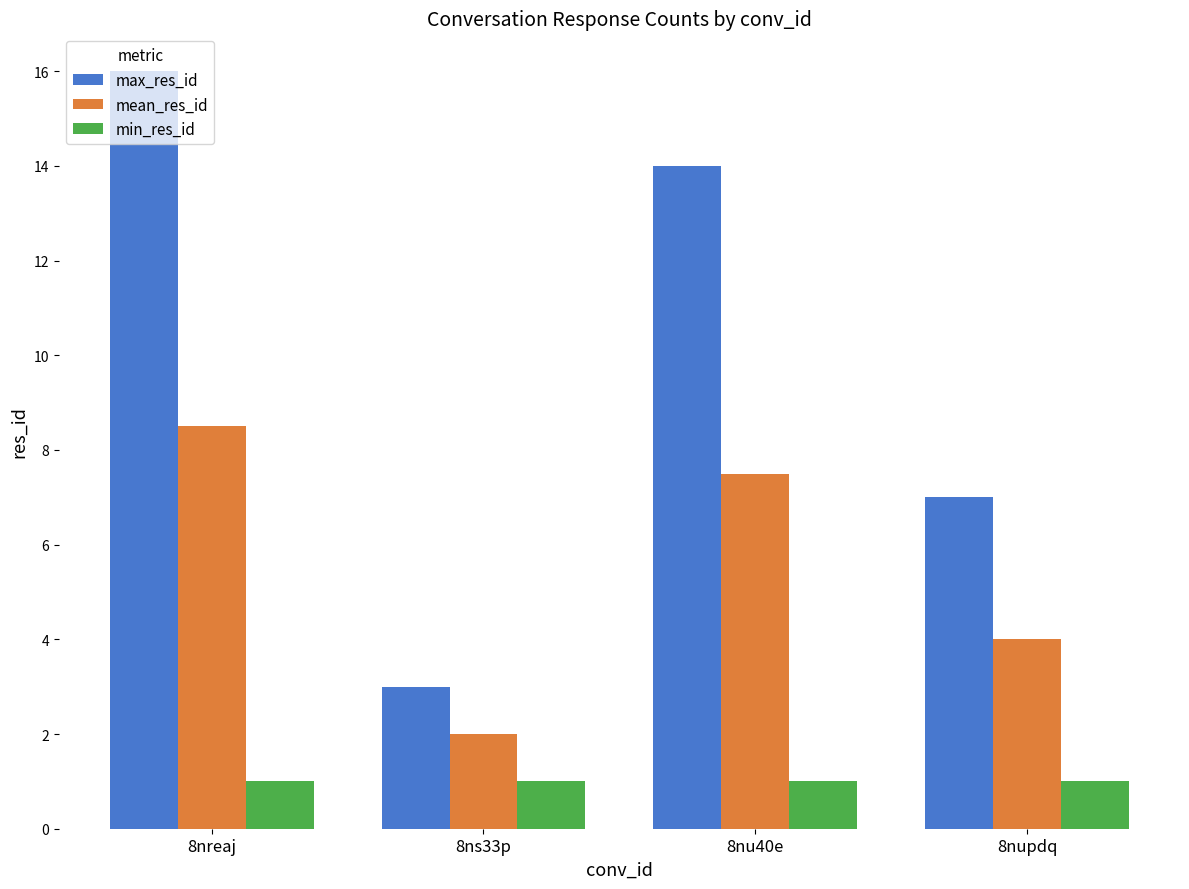

Are the bars horizontal?

No